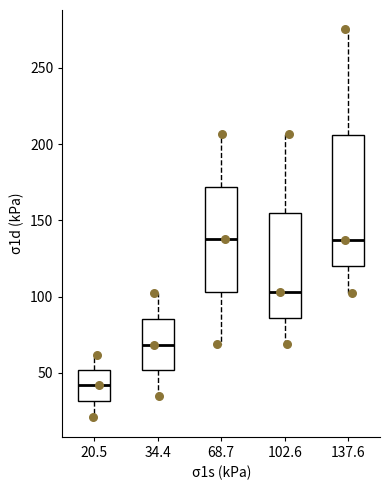

Where is the lower edge of the box at x = 102.6 on the y-axis? The values are not printed on the chart, so give them approximately, as read against the axis.

85